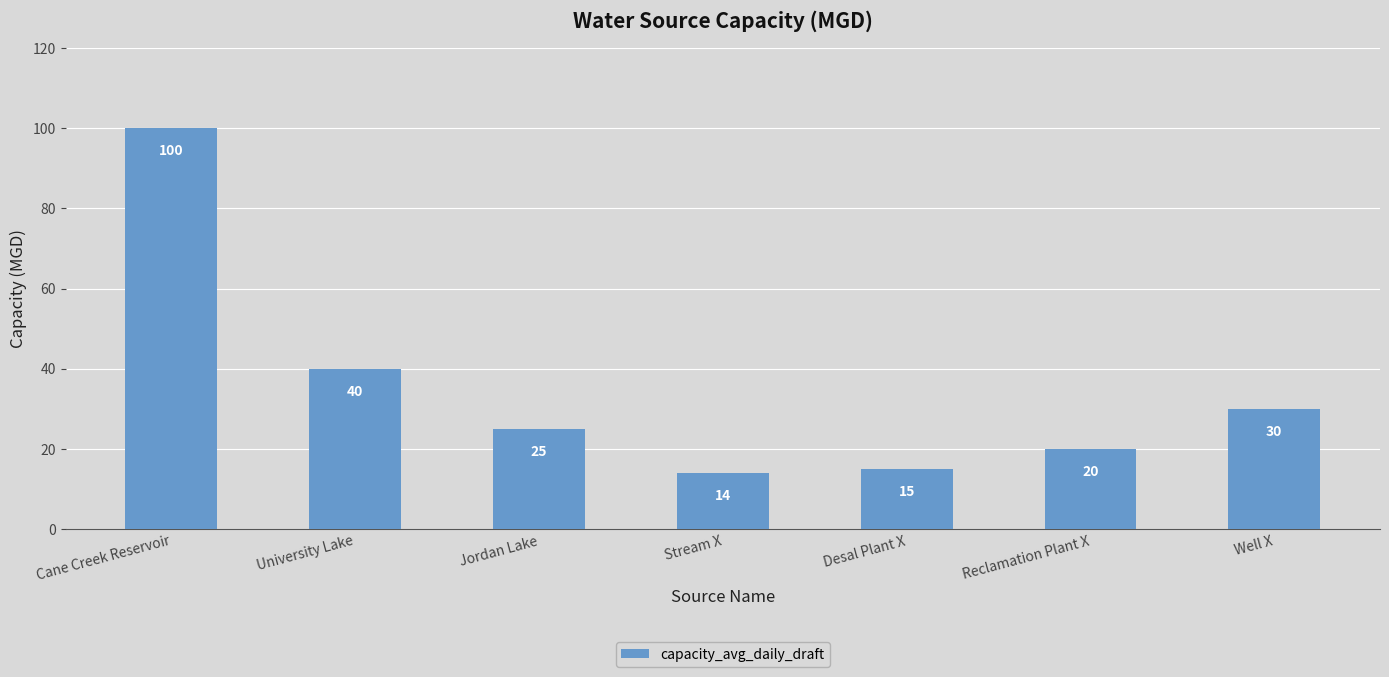

What is the difference between the second highest and minimum values?

26